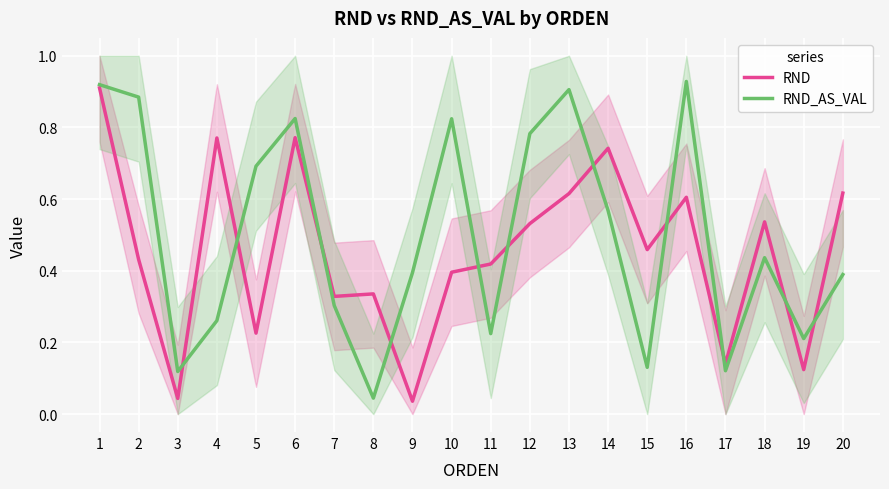

At which category does RND_AS_VAL reach its first local valley?

3